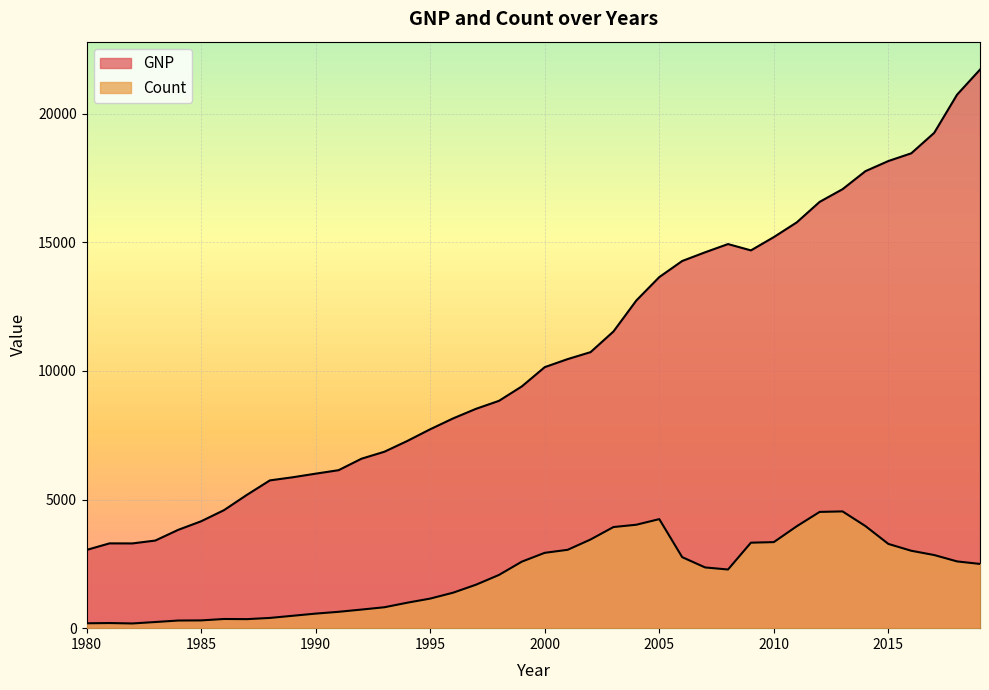

What is the value of the Count point at the 31st from the left?

3345